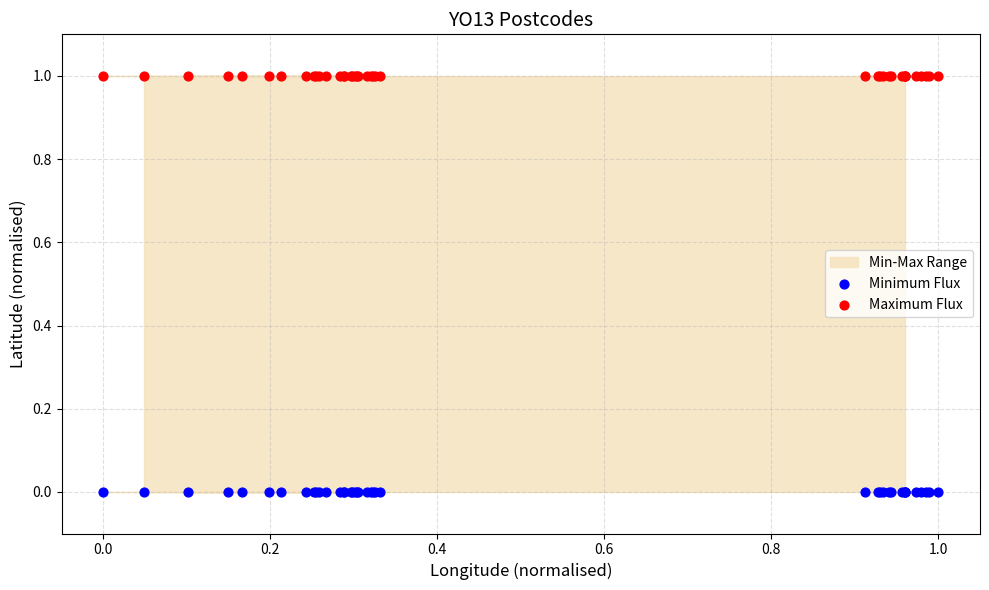

Which series reaches the maximum Y coordinate?

Maximum Flux